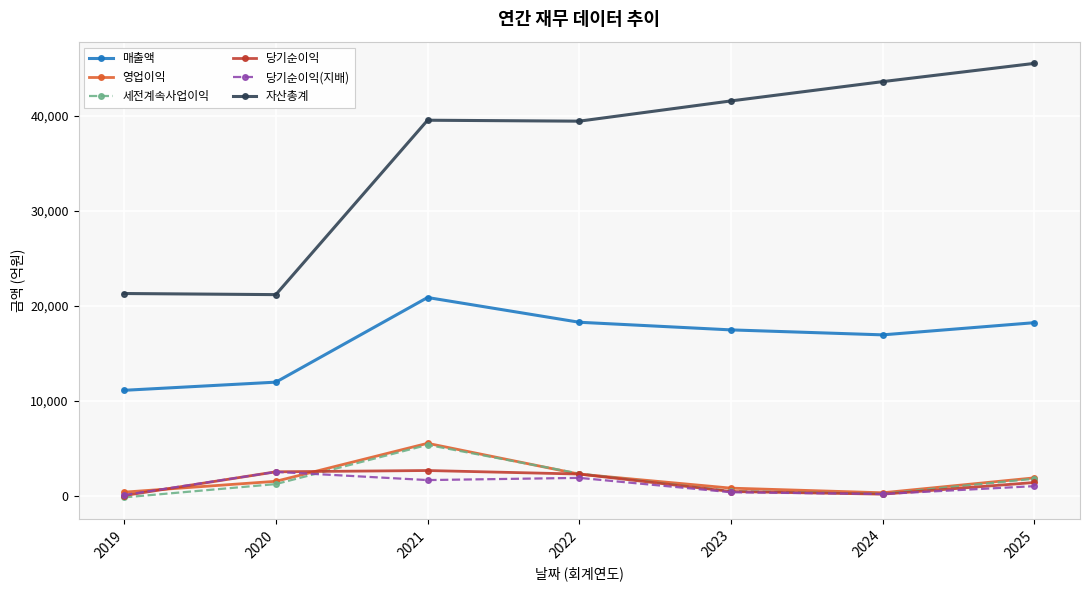

Count the number of data series in this chart.

6